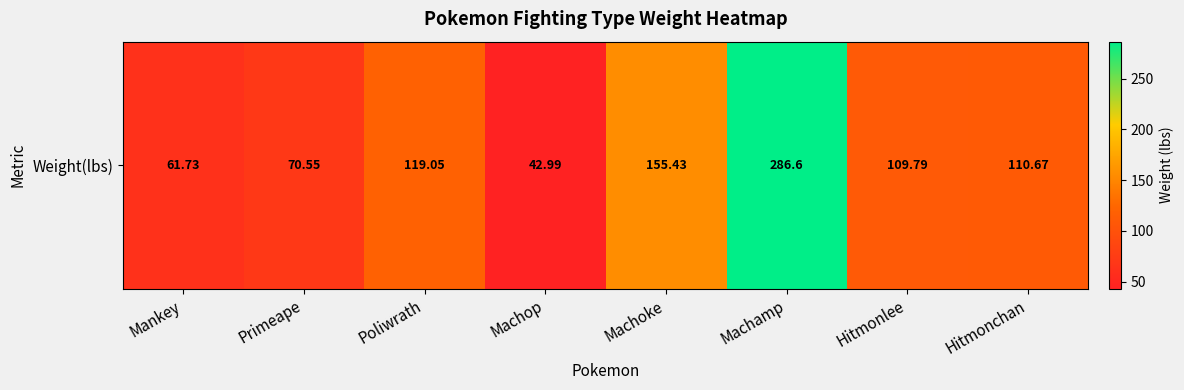

How many data points are less than 110?

4